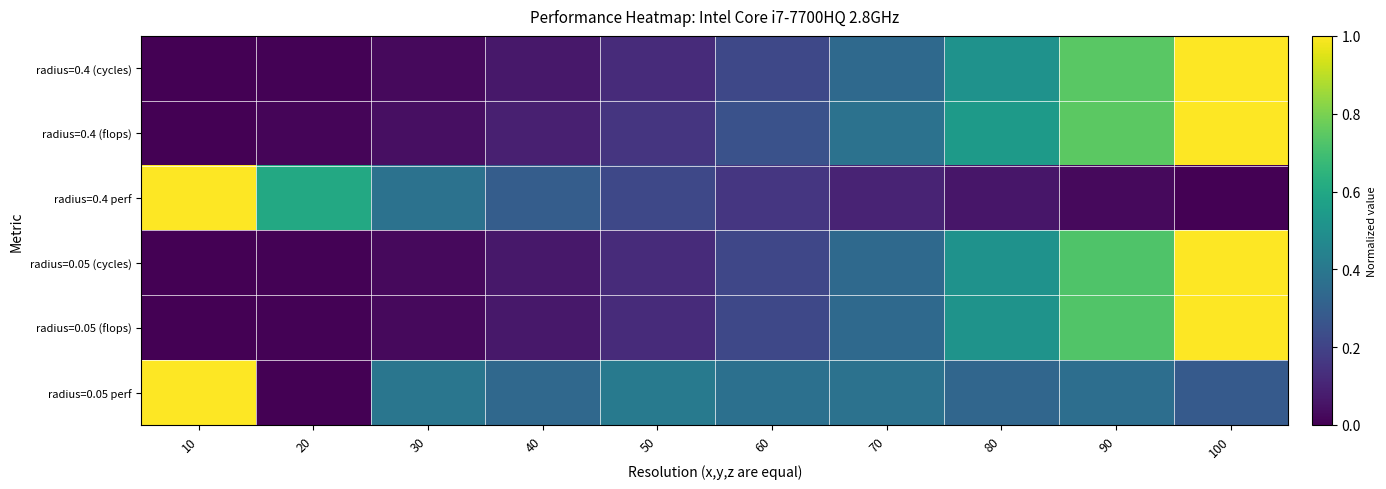

What is the total value across all series at 50?

1.2